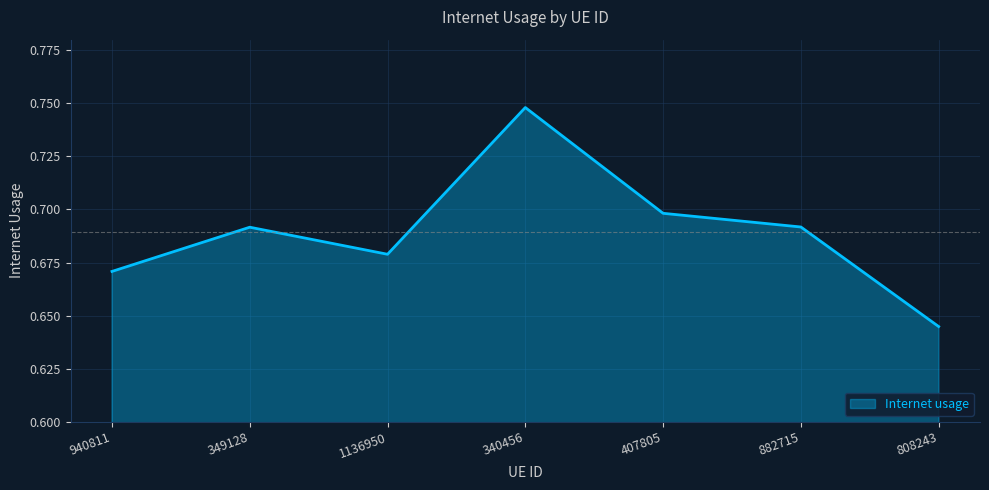

Which label corresponds to the largest value in the chart?

340456